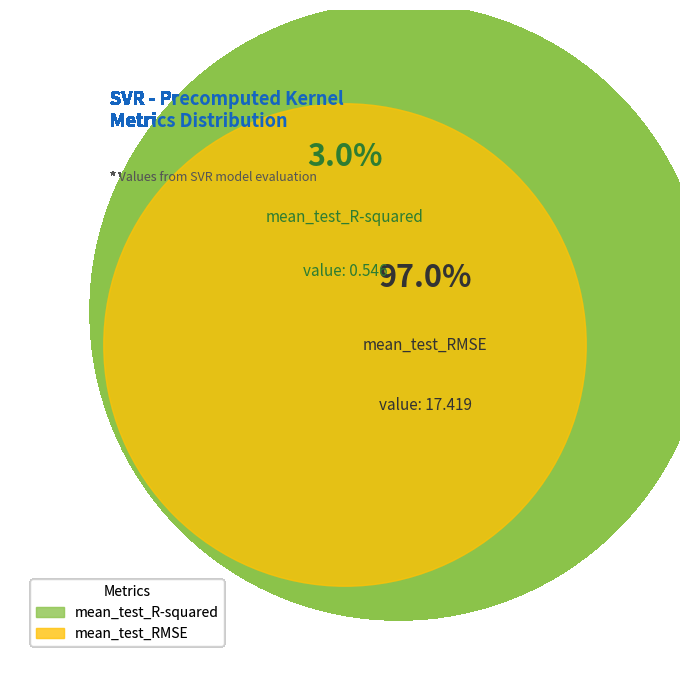

Is there a majority slice in this chart?

Yes